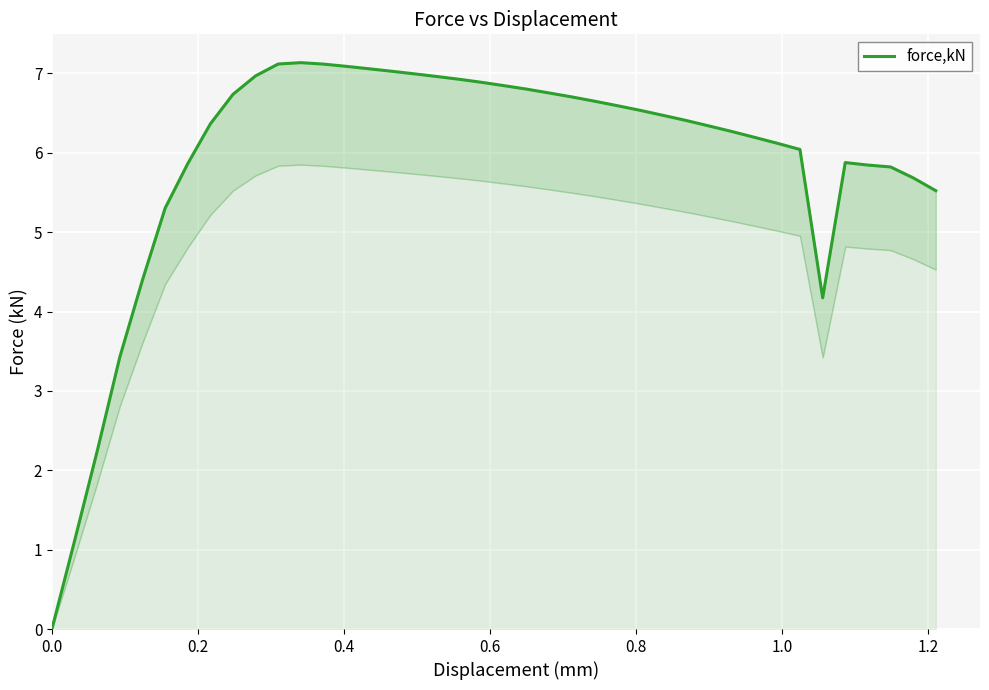

How many points are higher than both their immediate neighbors (excluding endpoints)?

2